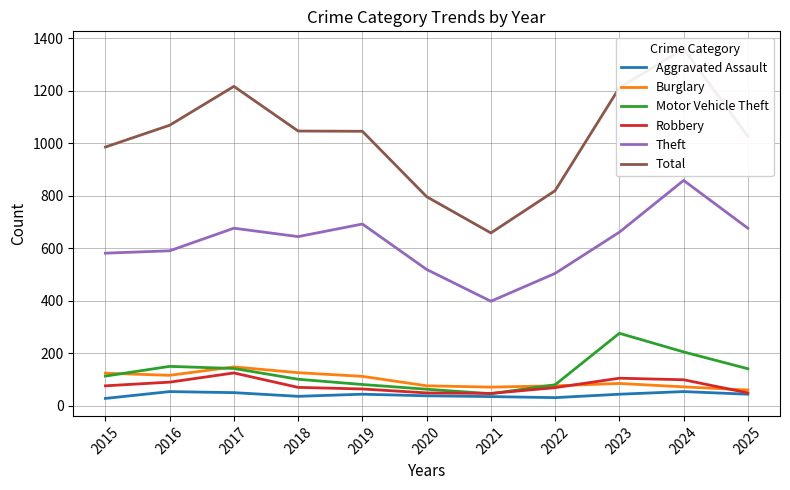

At which label does Burglary reach its minimum?

2025